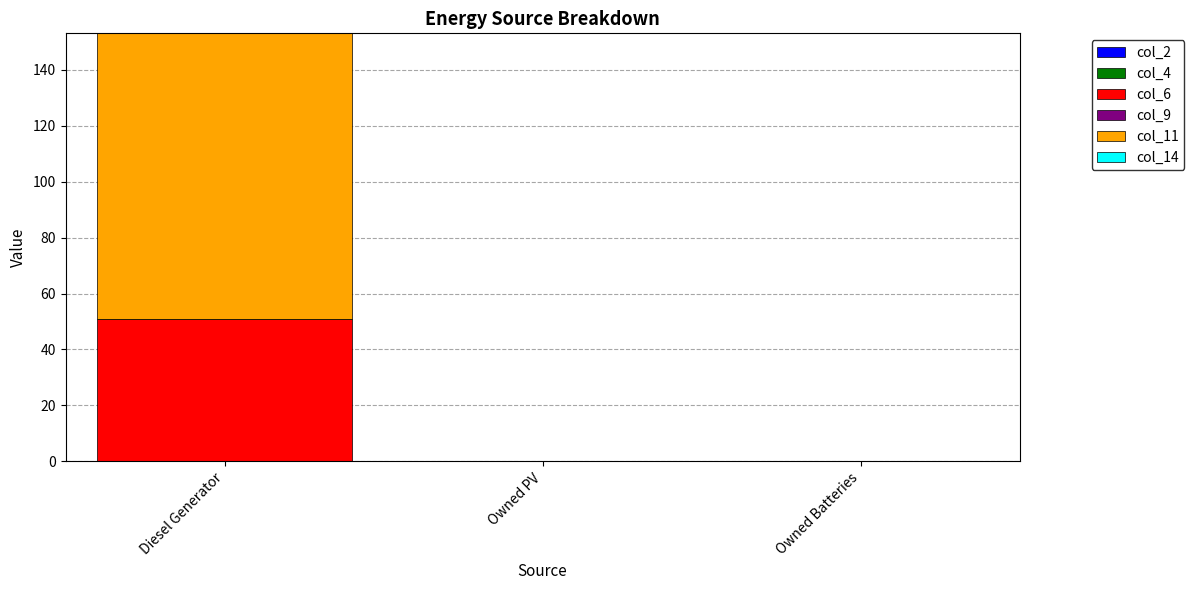

Reading left to right, what are the values for col_6?

Diesel Generator=51	Owned PV=0	Owned Batteries=0